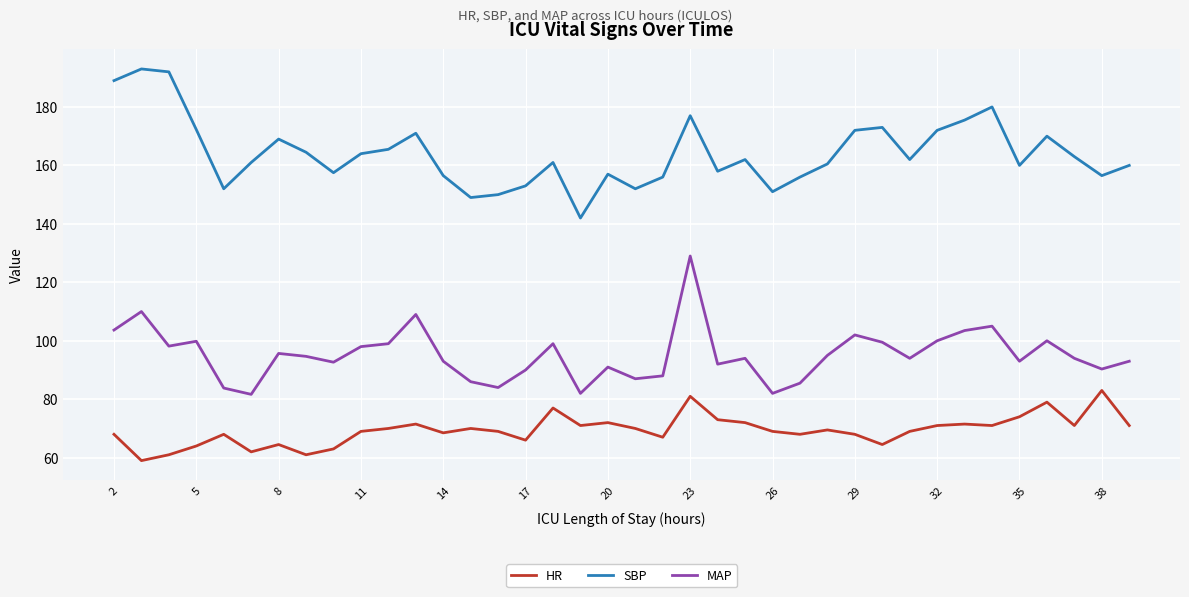

List the series in order of their peak value, lowest first.

HR, MAP, SBP